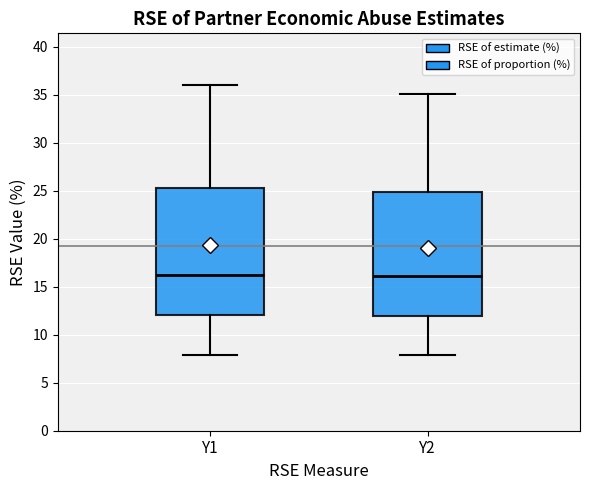

Reading left to right, read every box against the y-axis: the position of its median line, the range the box covers, and the ends of its whiskers. The values are not printed on the chart, so give them approximately, as read against the axis.

Y1: median 16.0, box 12.0 to 25.5, whiskers 8.0 to 36.0
Y2: median 16.0, box 12.0 to 25.0, whiskers 8.0 to 35.0